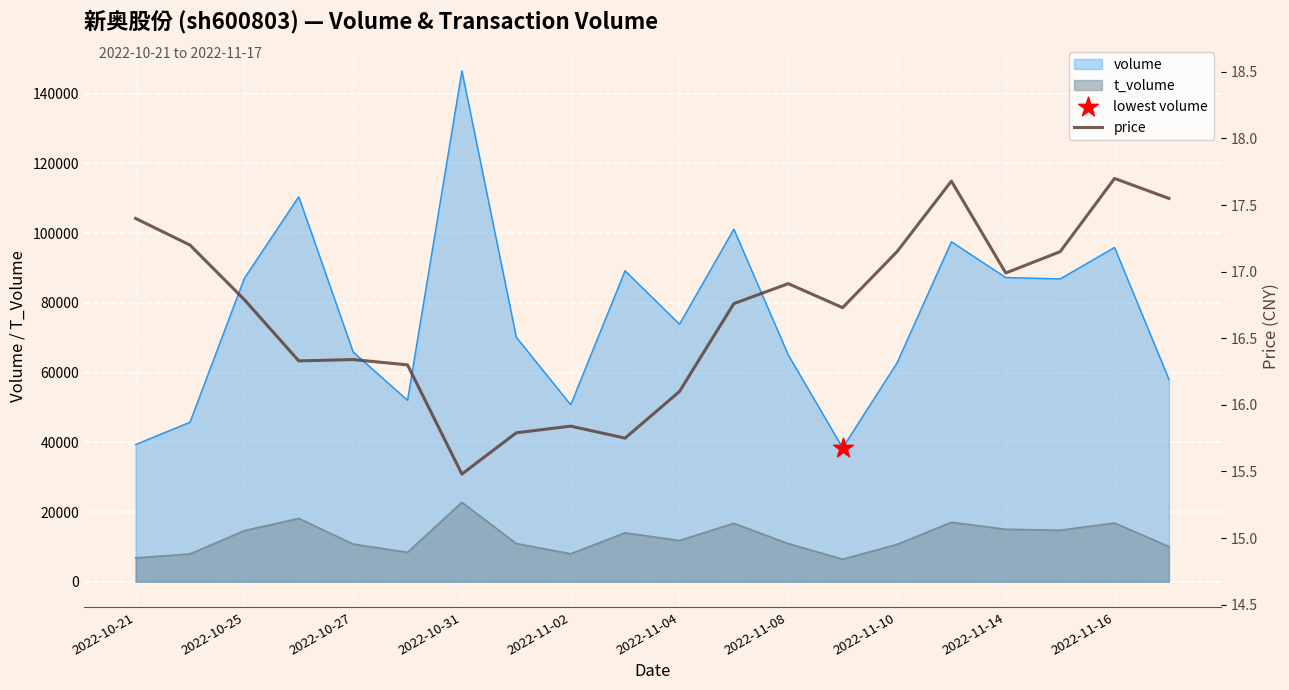

Between 2022-11-02 and 2022-11-10, which is larger?

2022-11-10